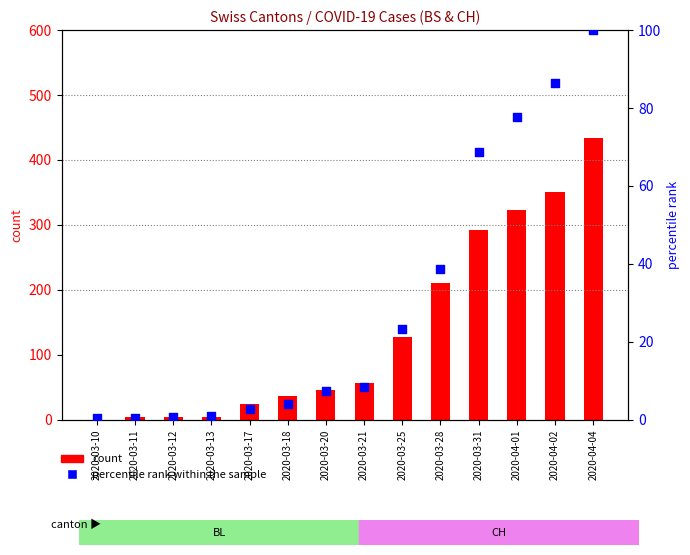

Which series reaches the maximum Y coordinate?

count (BS)